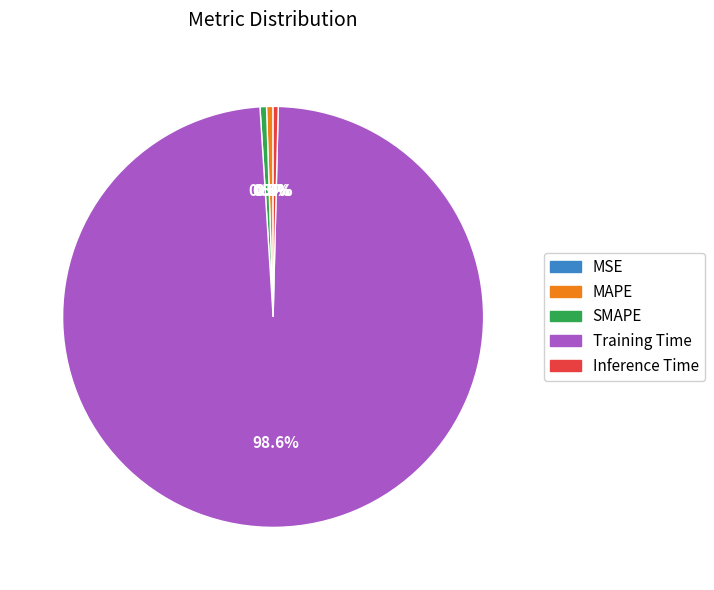

How much of the chart is everything except Training Time?

1.4%